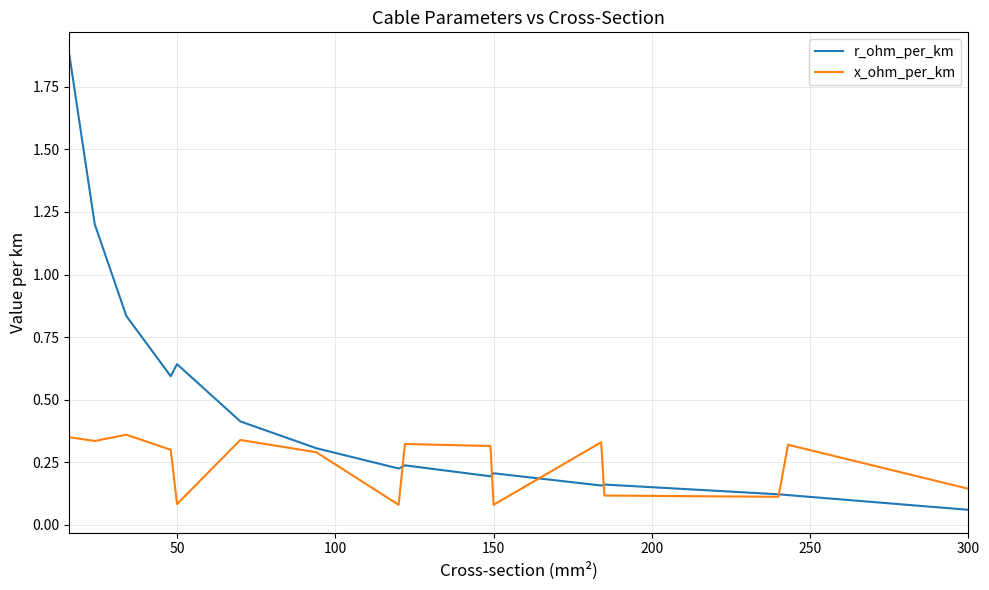

Rank the series by their maximum value, from lowest to highest.

x_ohm_per_km, r_ohm_per_km